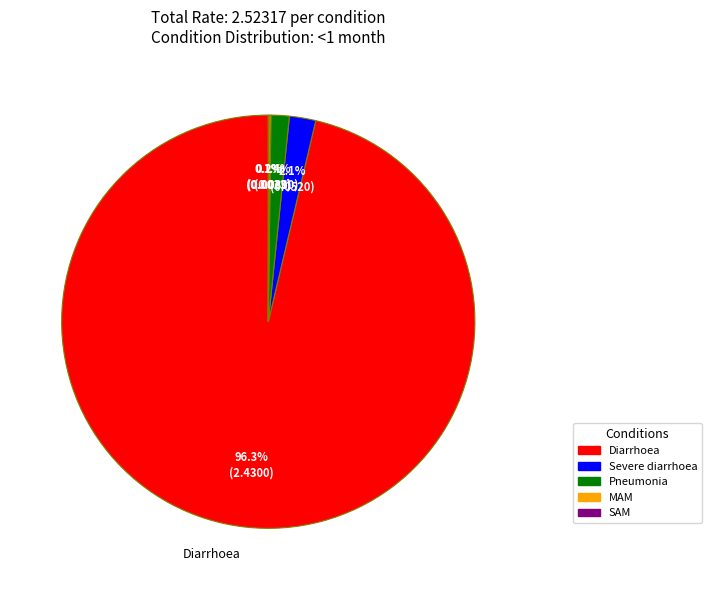

What percentage do Pneumonia and Severe diarrhoea together represent?

3.5%